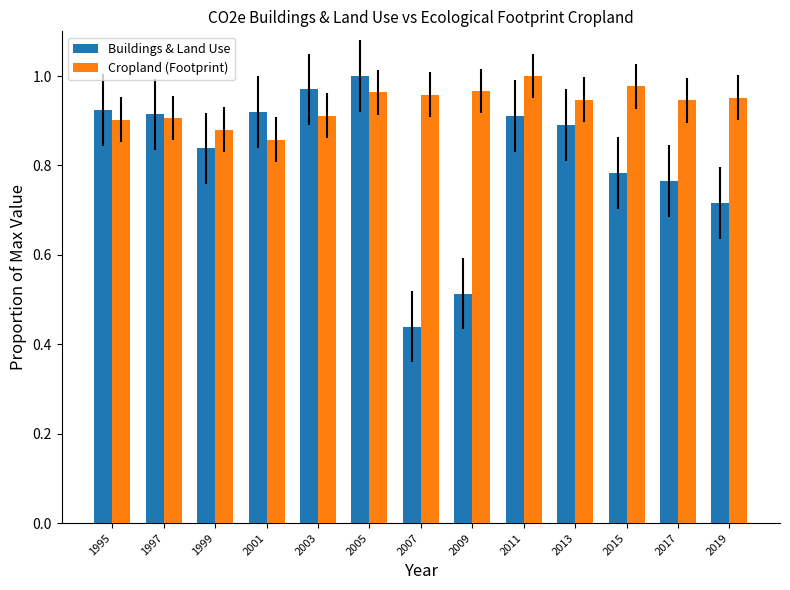

Between 2013 and 2017, which series saw the biggest shift?

Buildings & Land Use